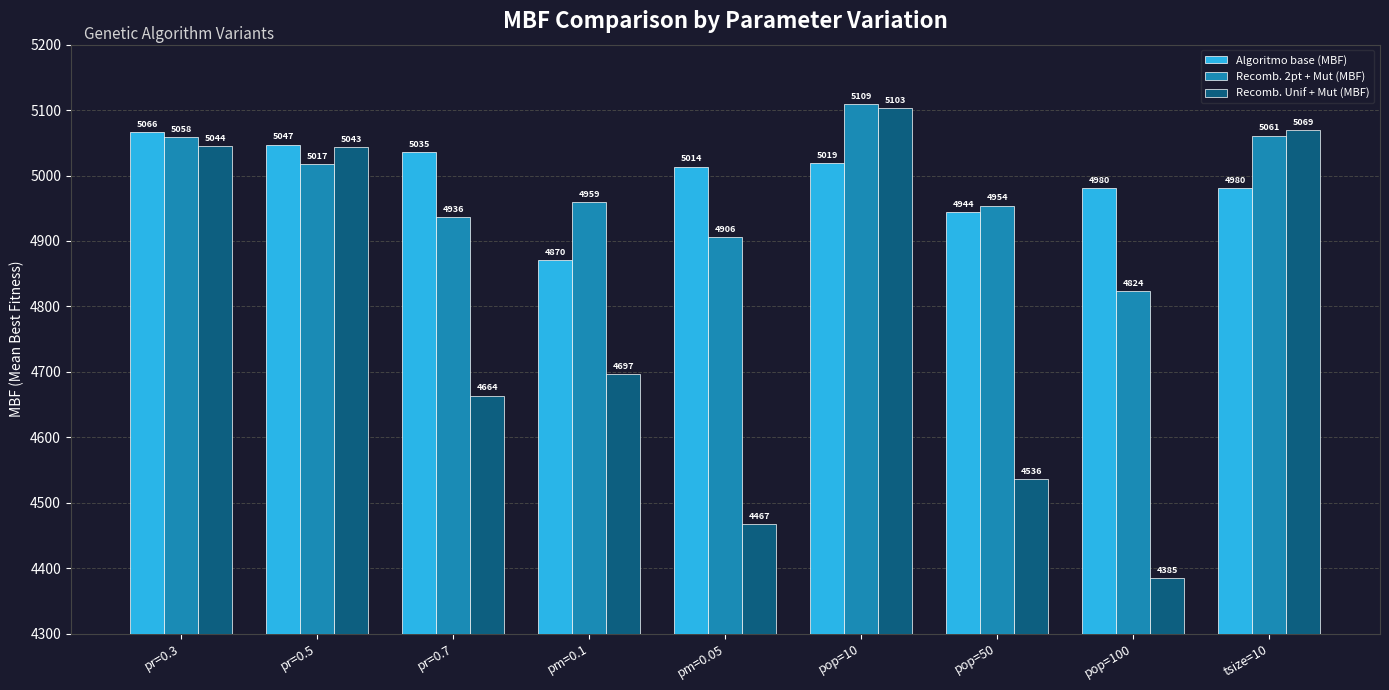

The Recomb. Unif + Mut (MBF) series shows 2366.0 at pr=0.7. True or false?

False